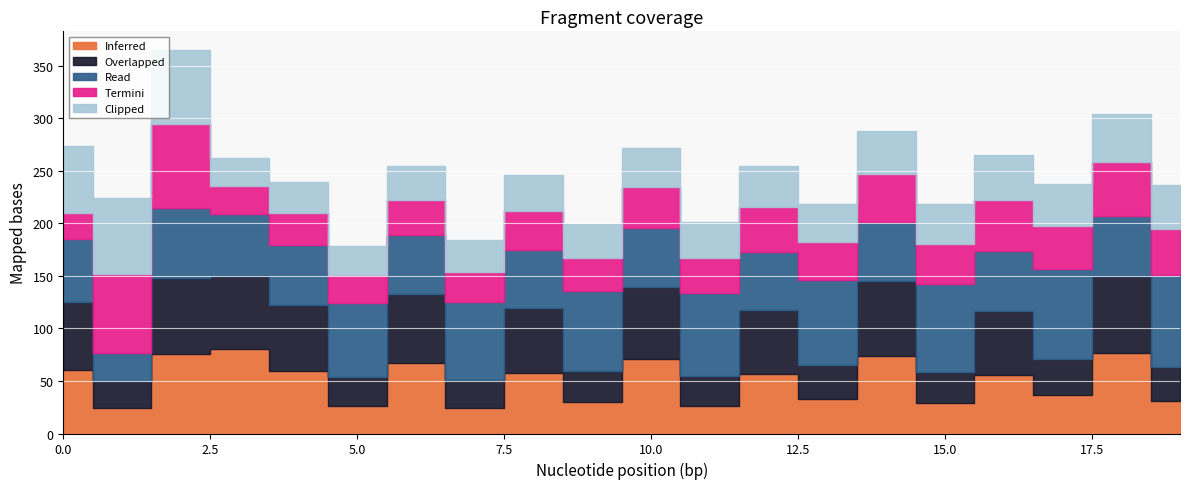

Where do Termini and Inferred first cross each other?

0 and 1